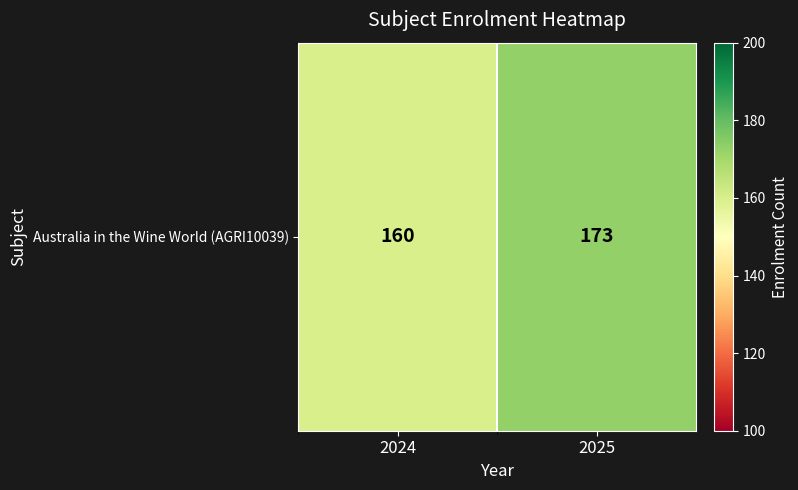

List the labels in order of value, largest first.

2025, 2024